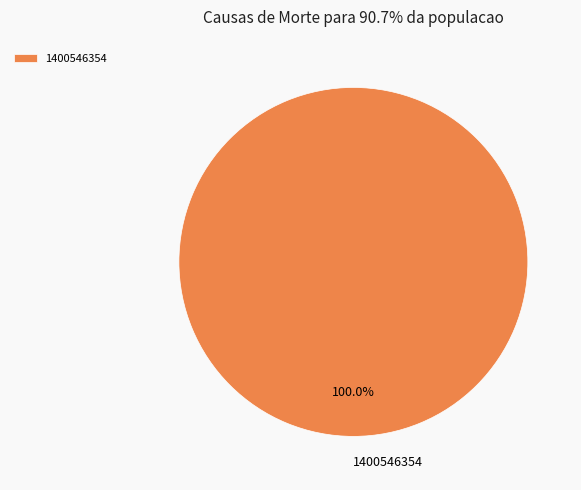

Which slice represents more than half of the pie?

1400546354